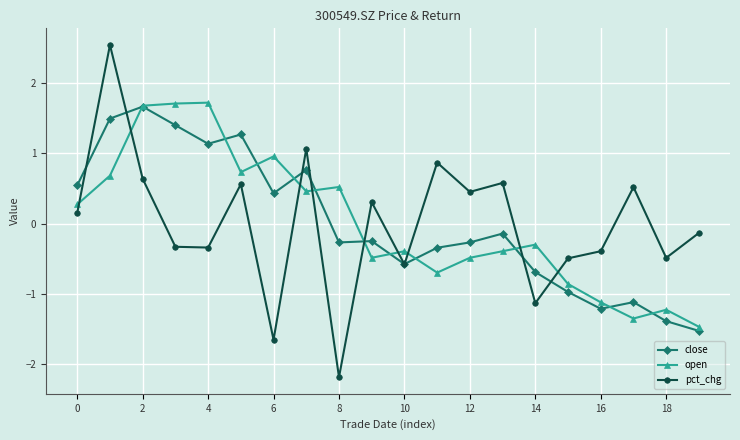

True or false: close has more than 0 interior local peaks.

True